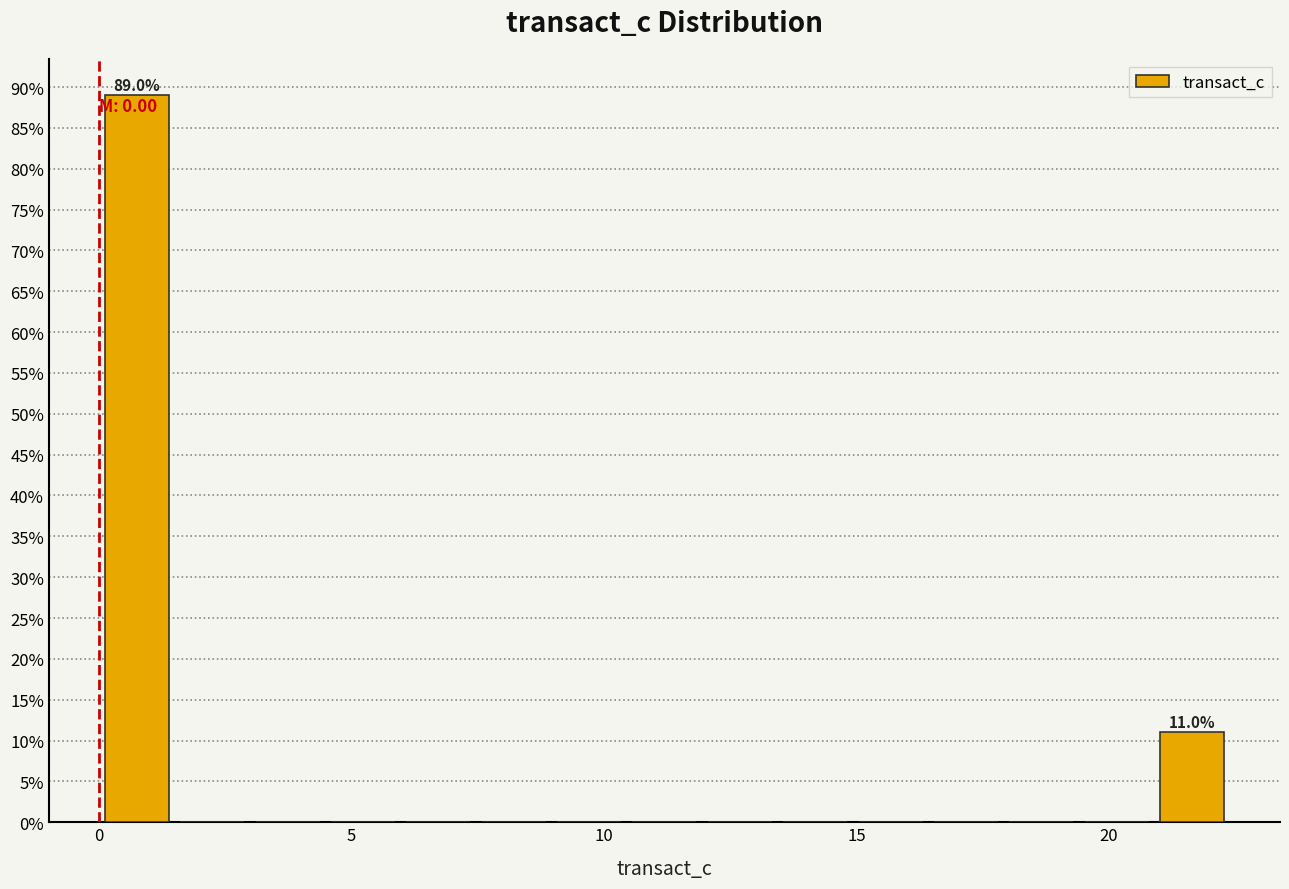

Around what value on the x-axis is the tallest bar? Give the approximate position of its centre, as read against the axis.

0.5